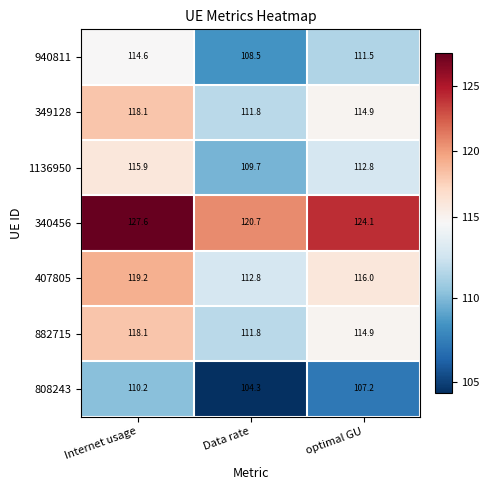

Between Internet usage and optimal GU, which series saw the biggest shift?

340456